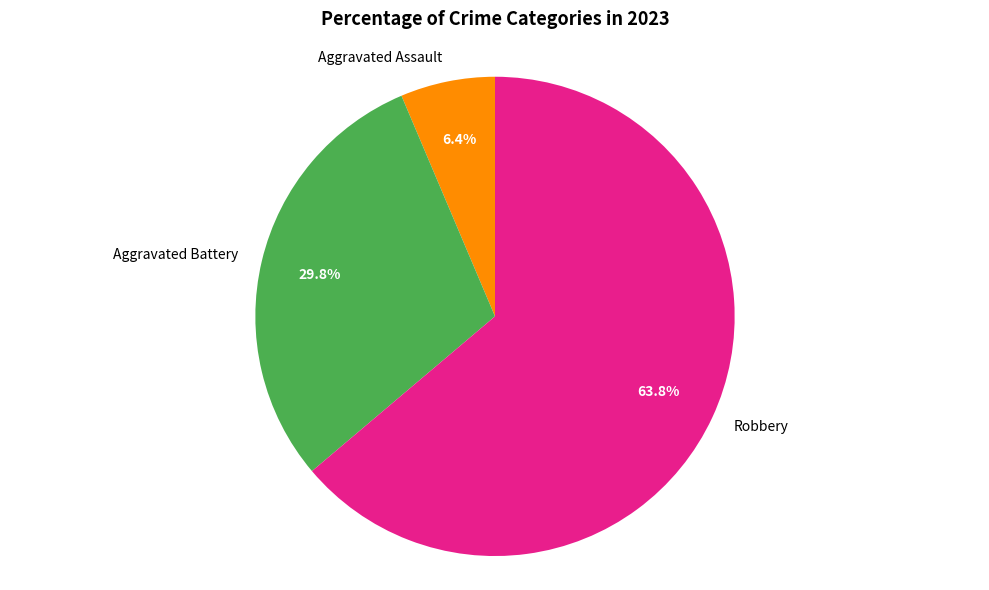

Approximately how many times larger is the value at Aggravated Battery compared to Robbery?

0.5